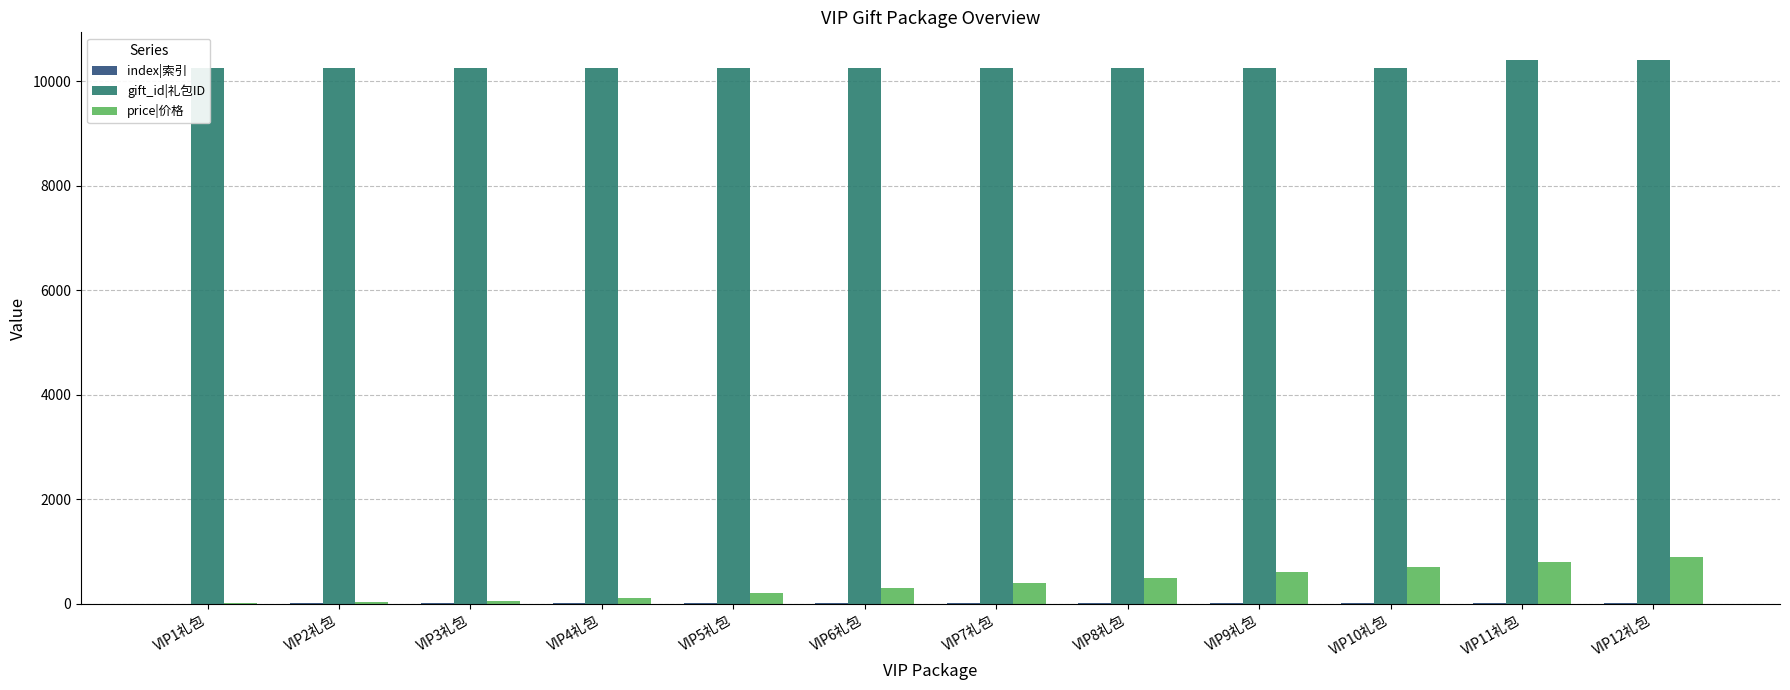

The index|索引 series shows 6 at VIP6礼包. True or false?

True